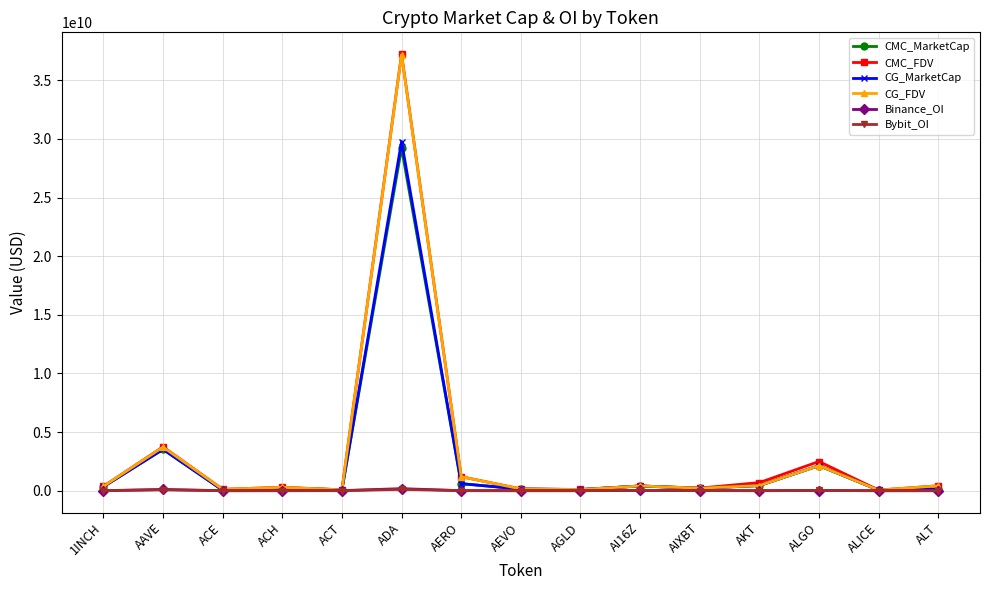

Which series has the largest range (max minus min)?

CMC_FDV